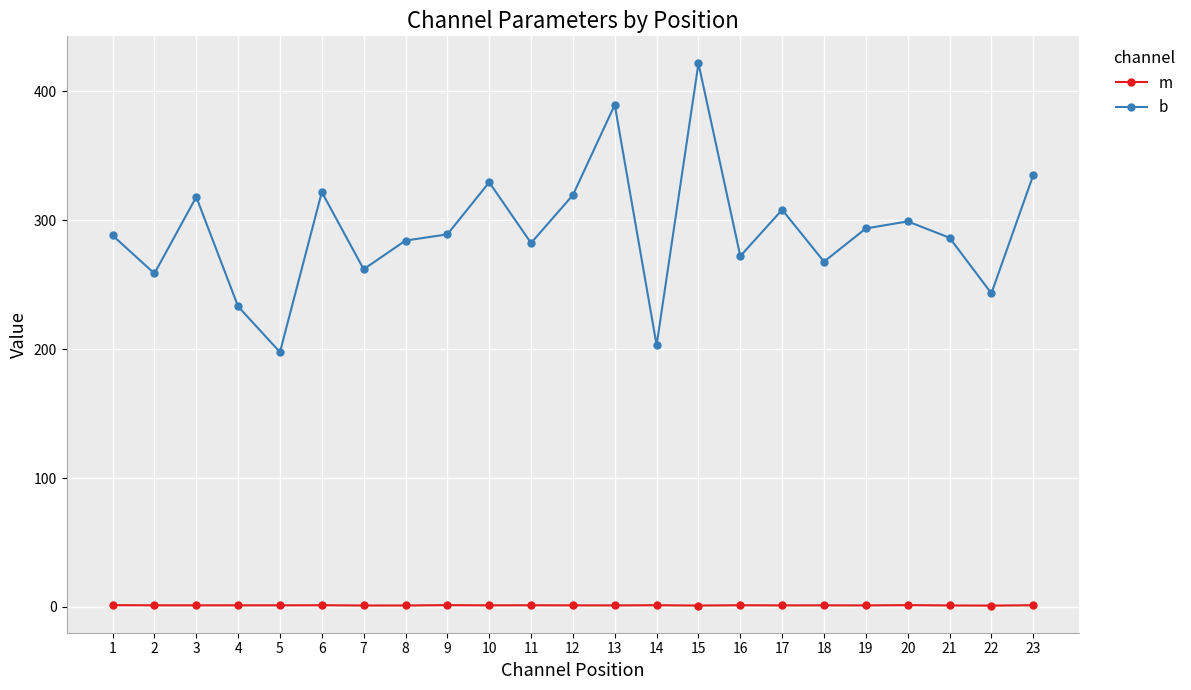

Where is the first local maximum for b?

3